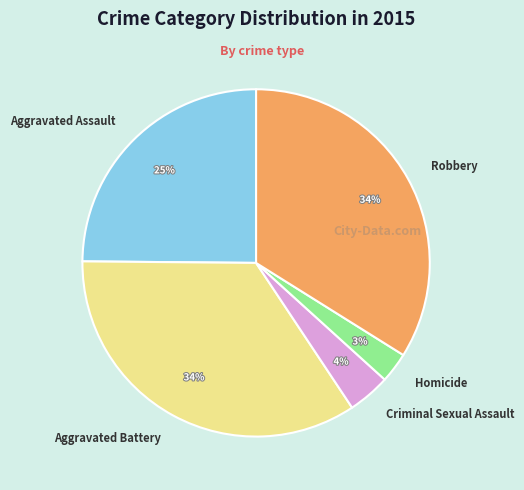

The Criminal Sexual Assault slice represents 12% of the pie. True or false?

False